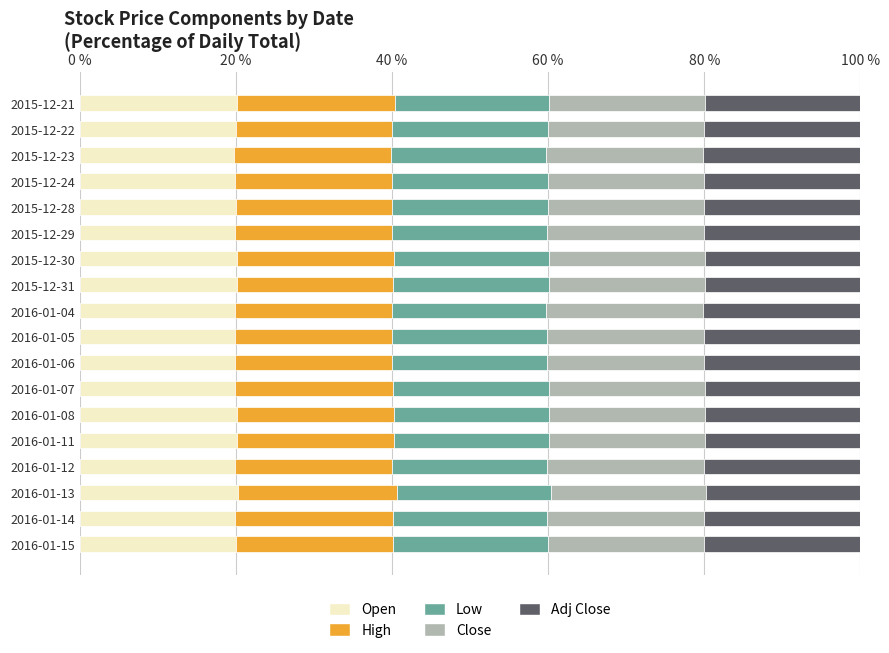

What are all the series names shown in the legend?

Open, High, Low, Close, Adj Close